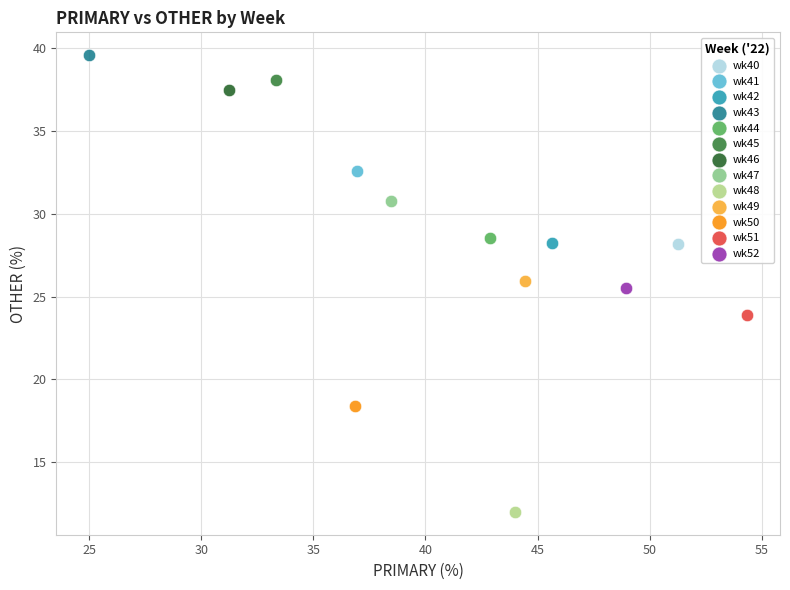

Which series contains the lowest Y value?

wk48